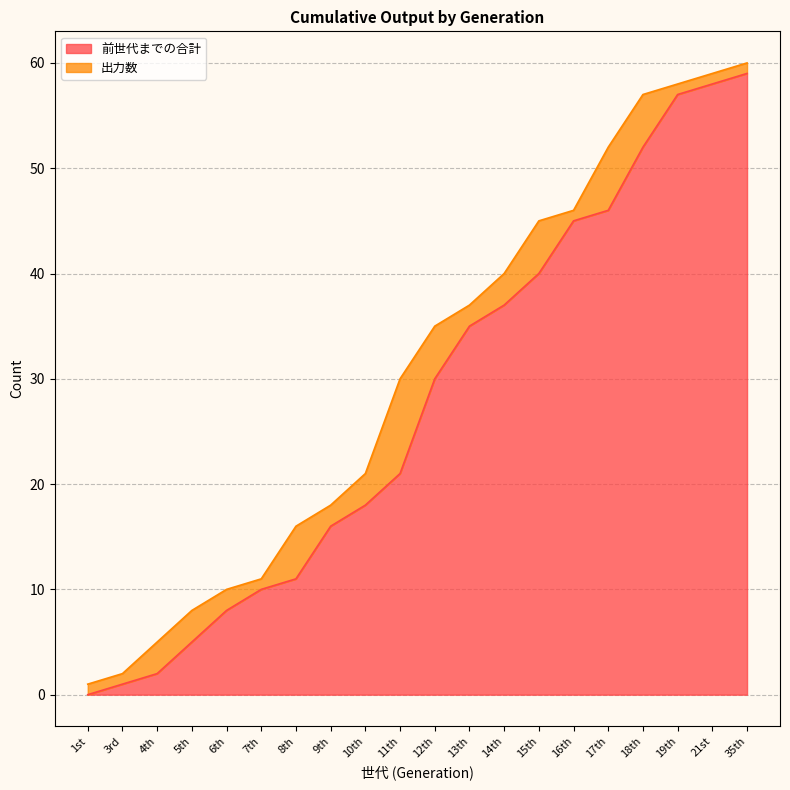

Between 9th and 35th, which is larger?

35th